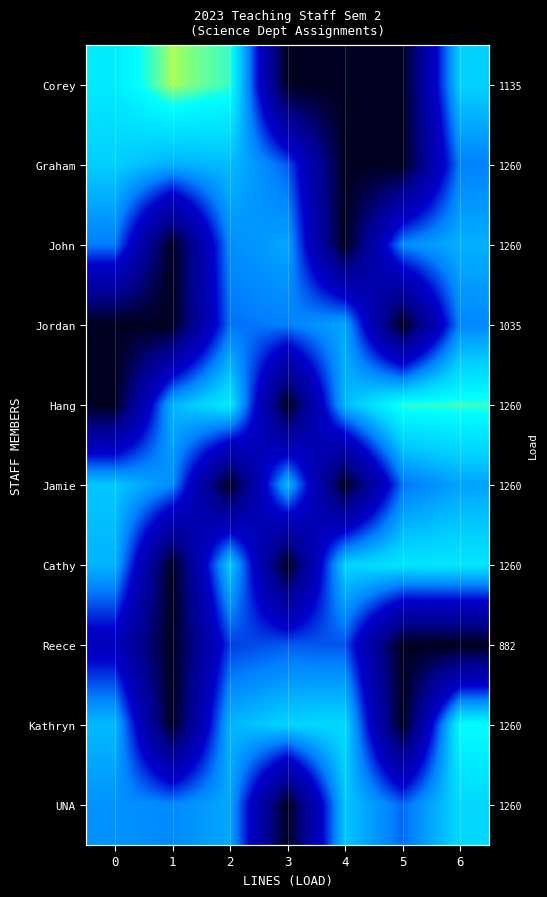

At which category is the sum across all series the highest?

6